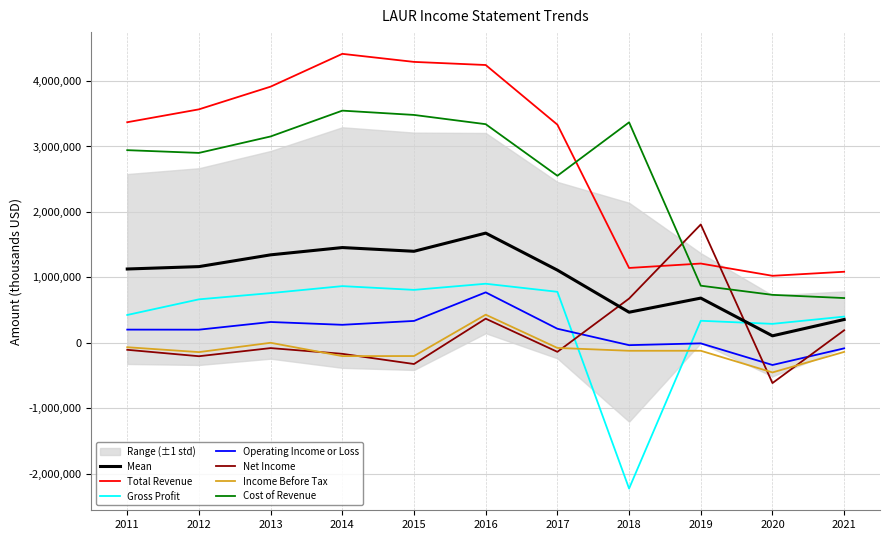

Read the Operating Income or Loss value at 2013.

319300.0